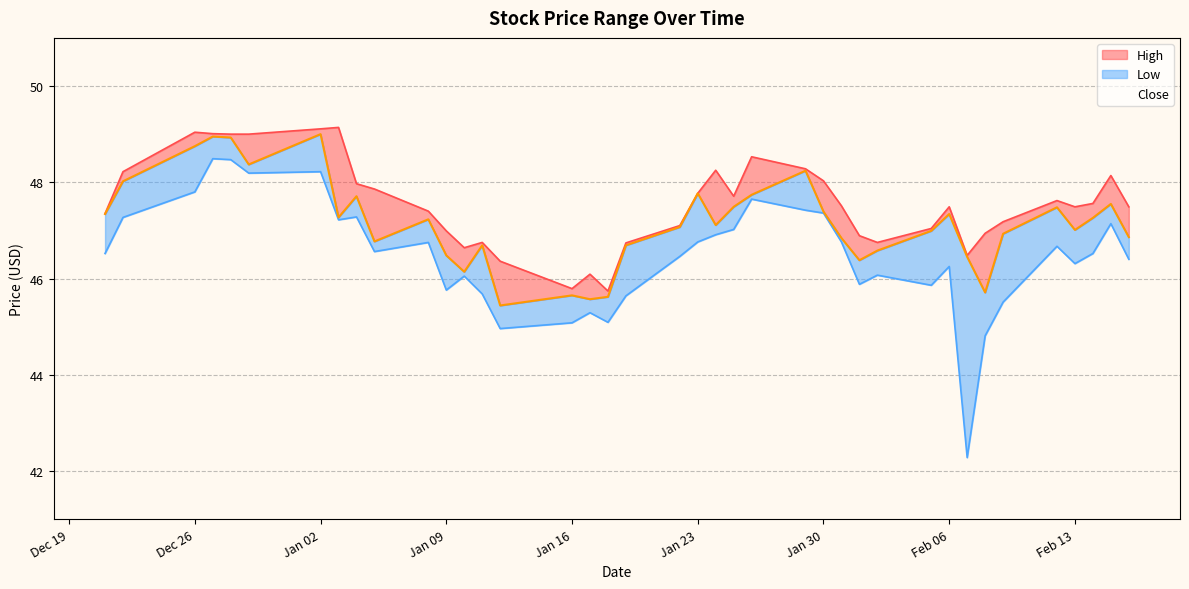

What value does the High series have at 2024-01-17?

46.1